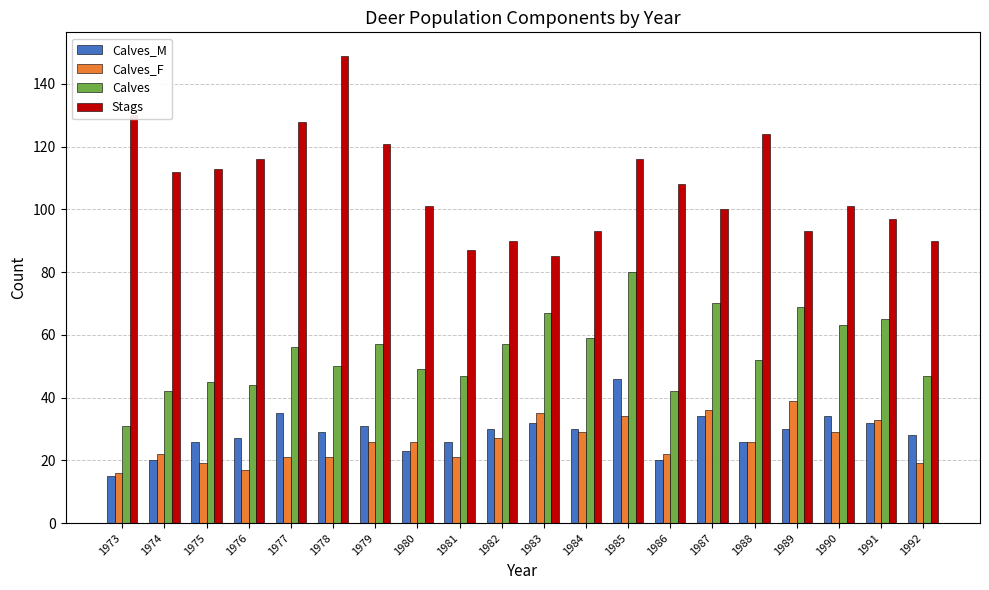

What are all the series names shown in the legend?

Calves_M, Calves_F, Calves, Stags